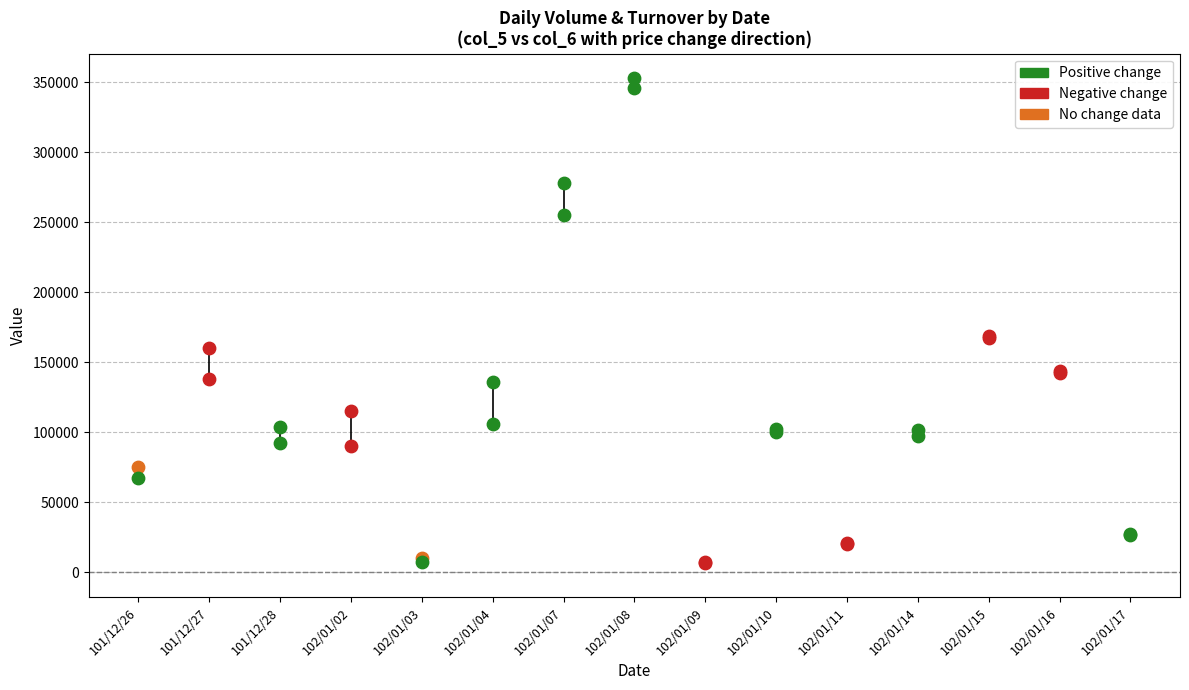

Which series has the largest total across all categories?

col_5 (Volume)